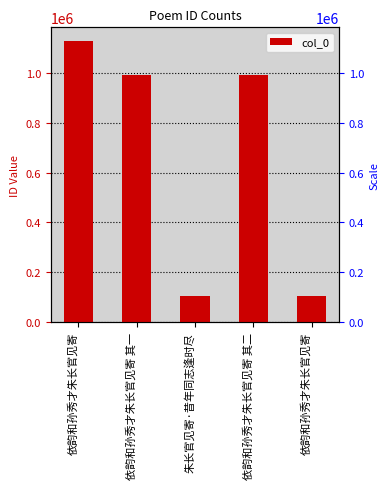

What is the difference between the maximum and minimum values?

1021402